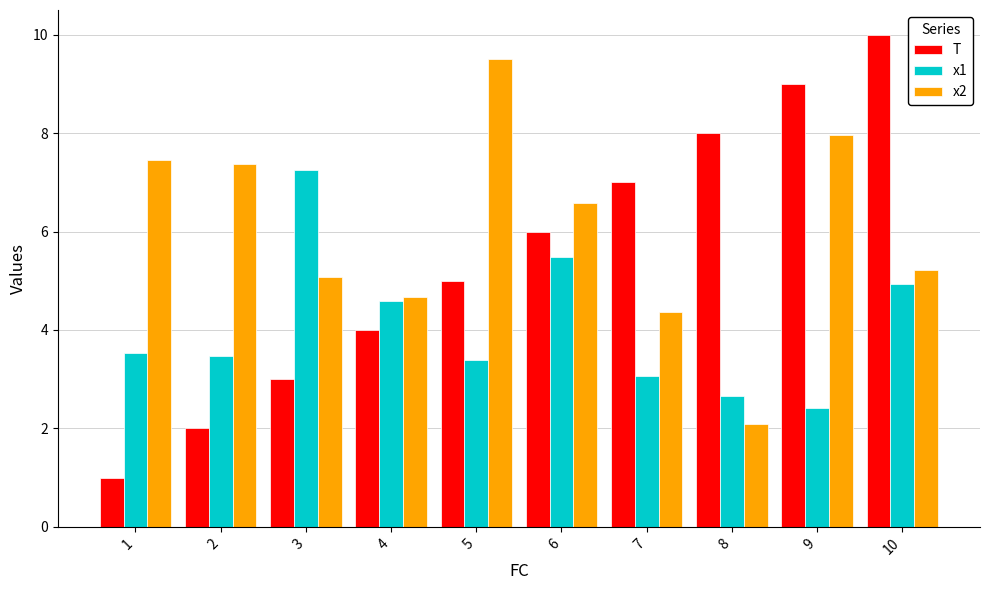

Which series has the largest total across all categories?

x2